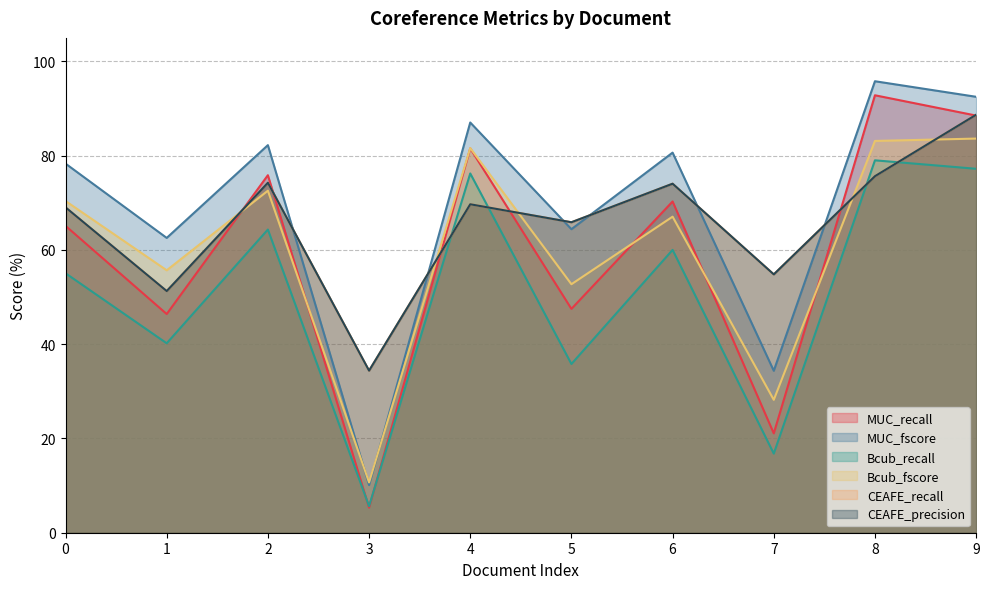

At how many categories does at least one series exceed 16?

10